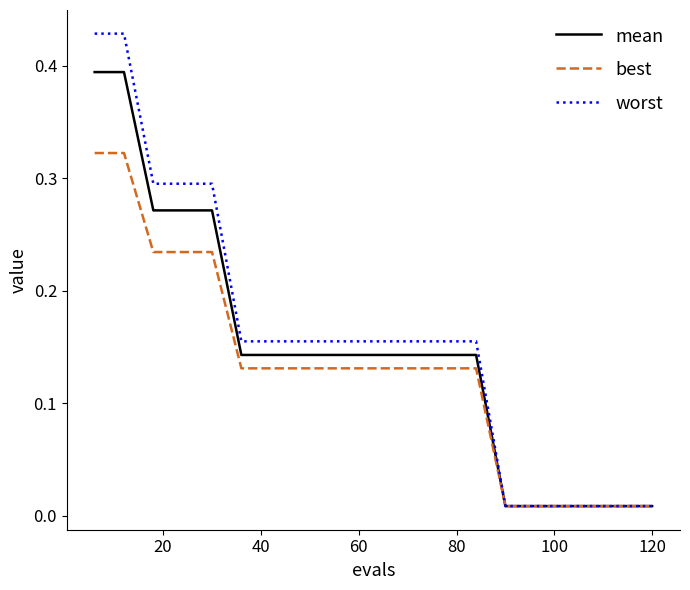

What are all the series names shown in the legend?

mean, best, worst